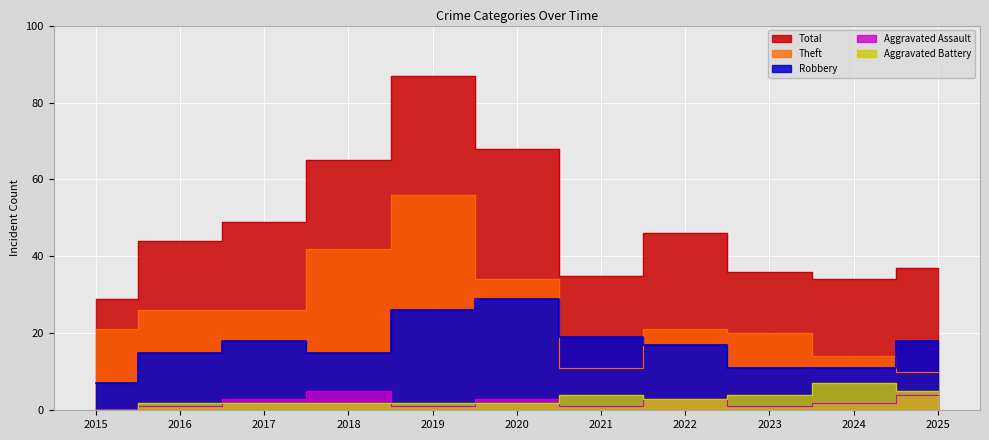

How many distinct data groups are displayed?

5